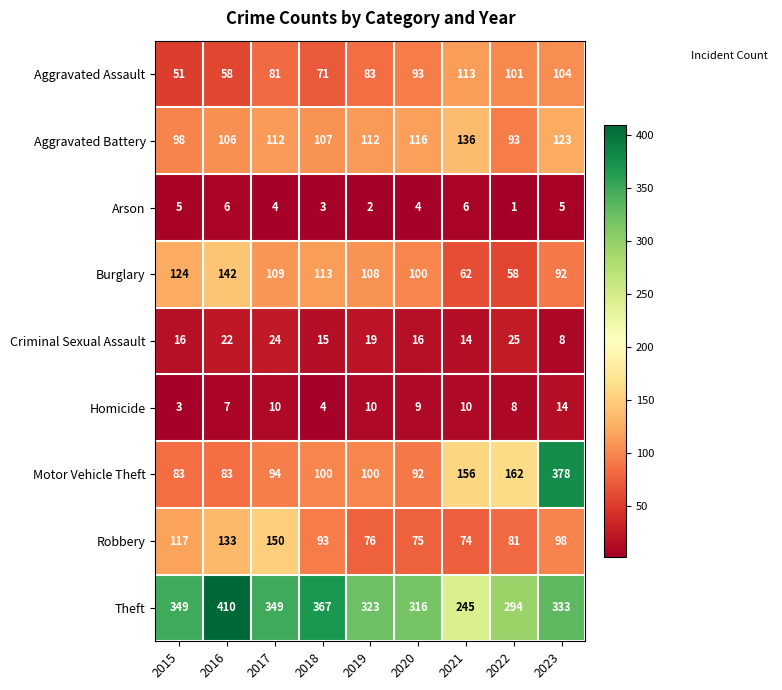

How many values in the Robbery series are below 93?

4